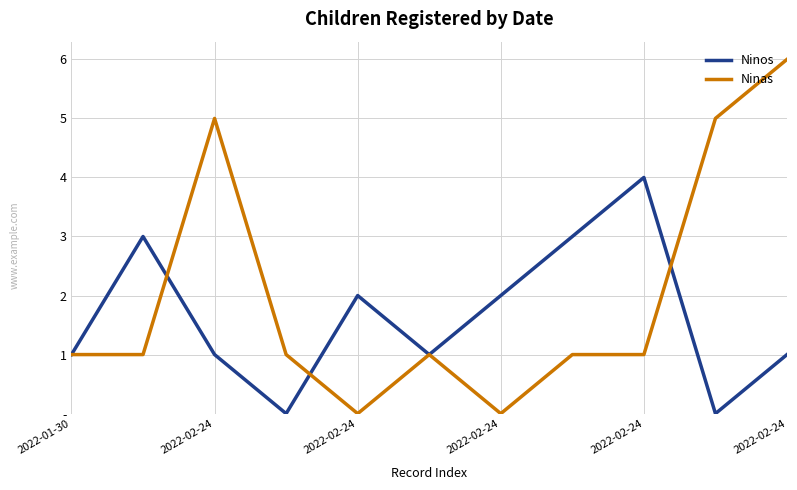

Is this an area chart (filled region under the line)?

No